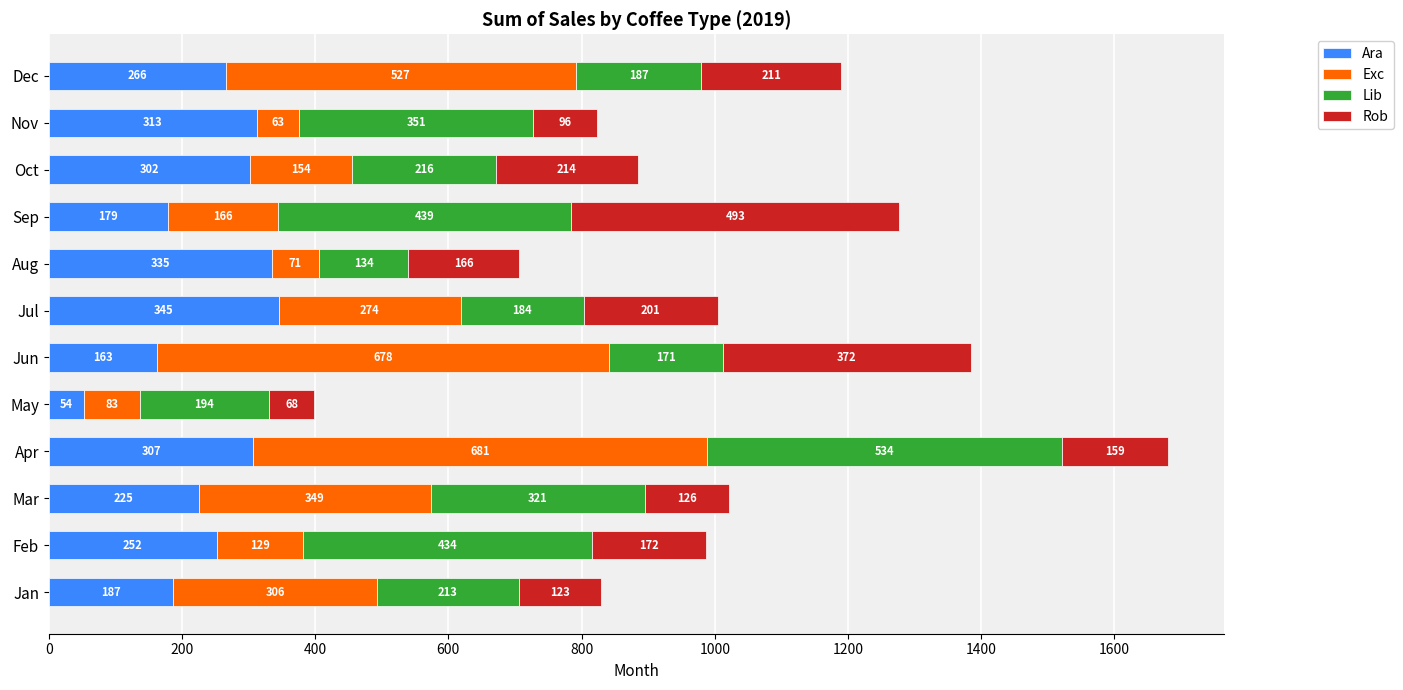

What is the minimum value for Ara?

53.7